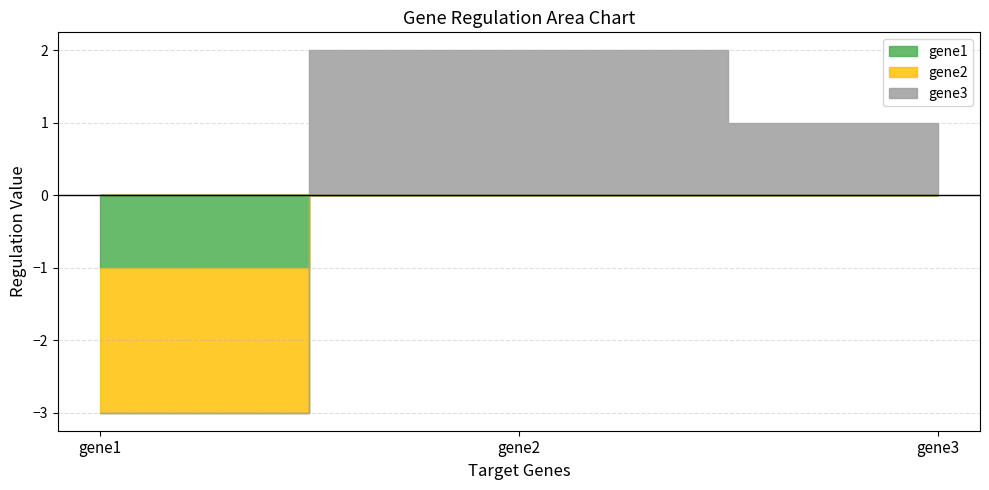

How many categories are shown in the chart?

3